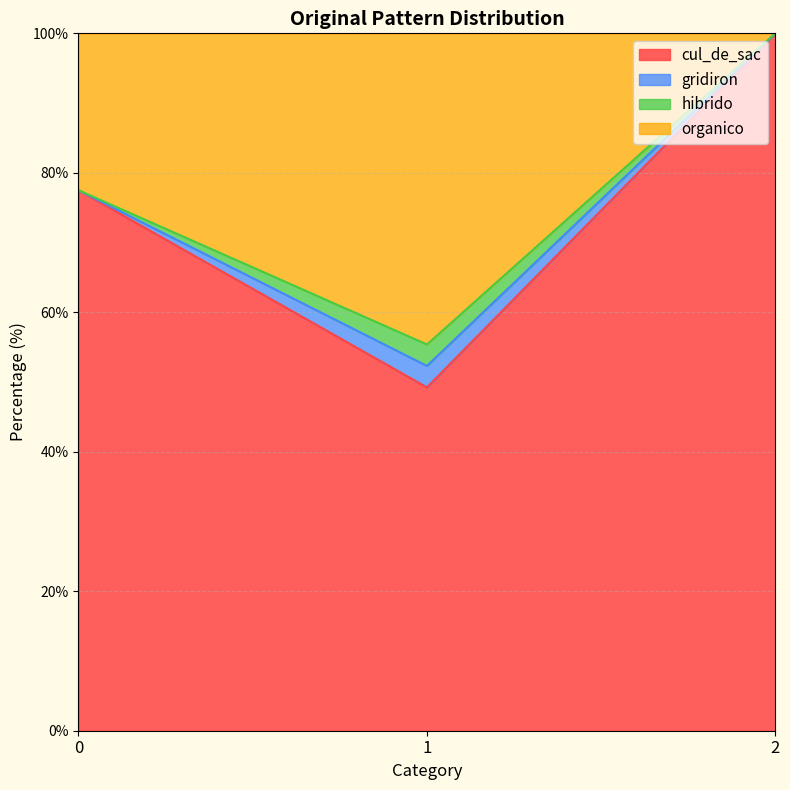

Does the chart display data point markers on the line(s)?

No